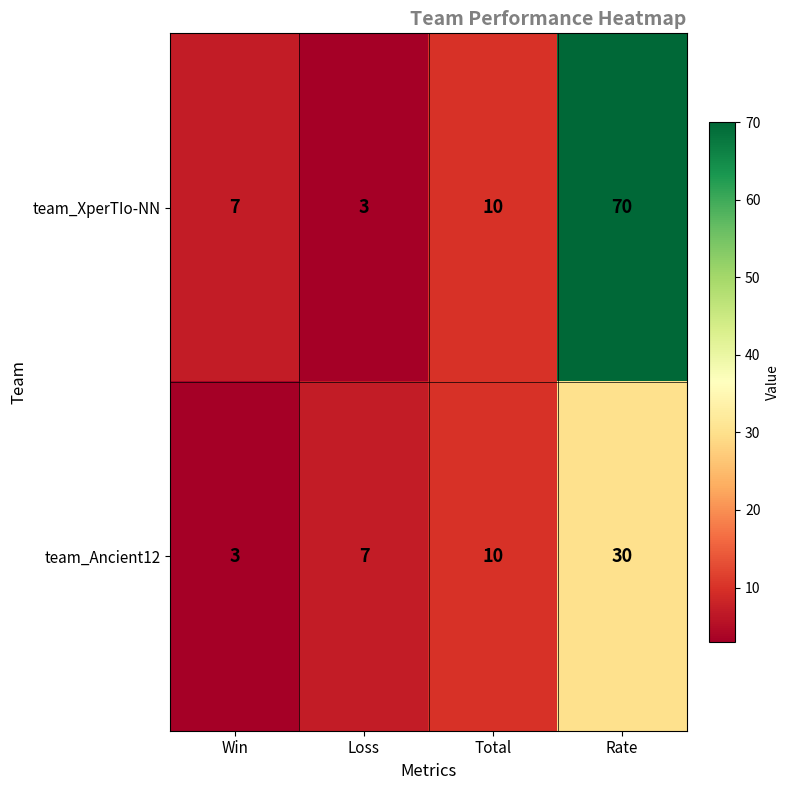

List the labels in order of team_Ancient12 value, smallest first.

Win, Loss, Total, Rate